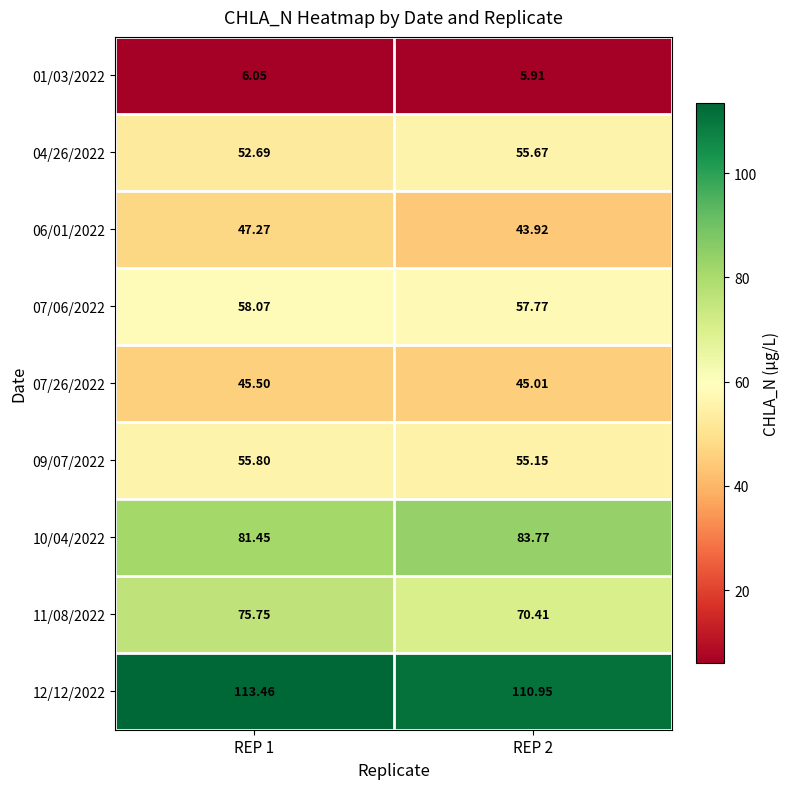

How many values in the 10/04/2022 series are below 83?

1